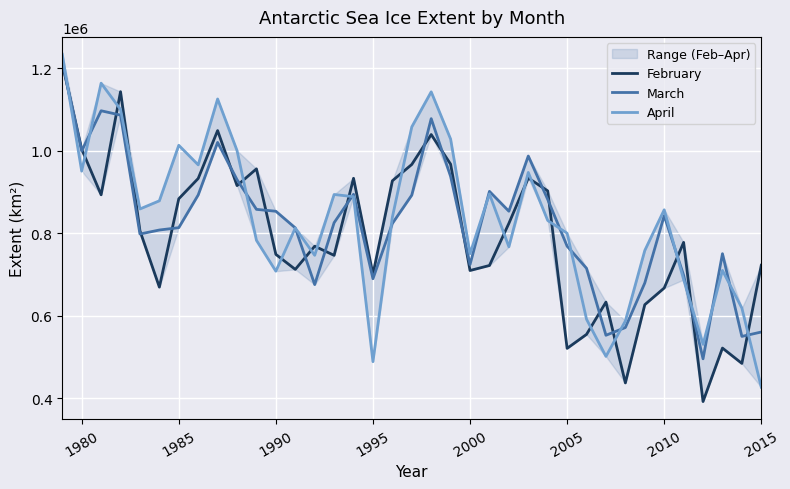

What is the maximum value for February?

1211101.5